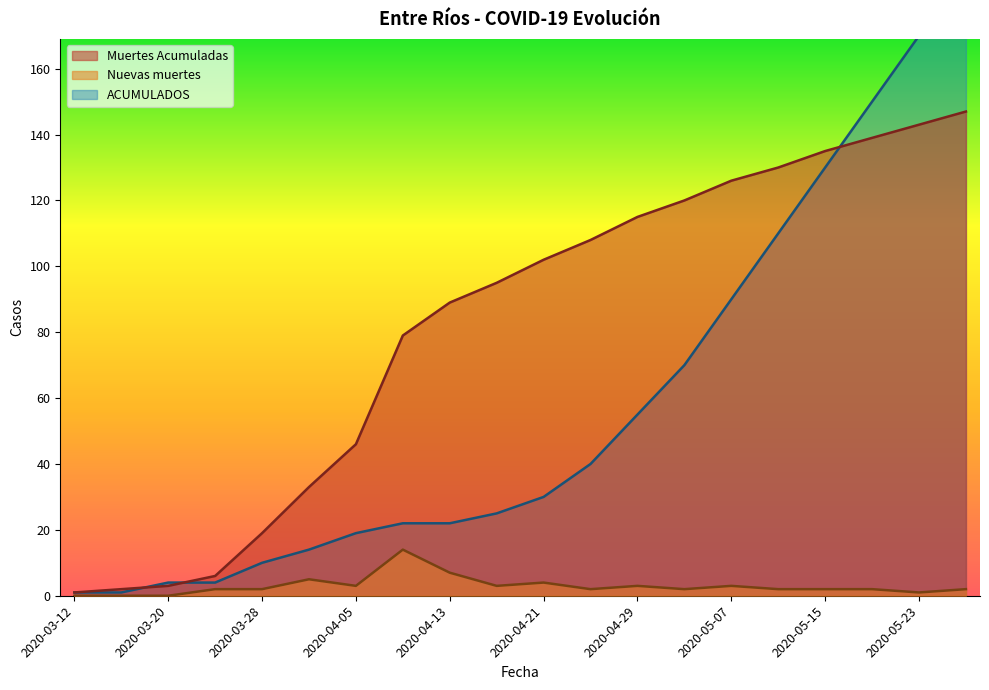

What are all the series names shown in the legend?

Muertes Acumuladas, Nuevas muertes, ACUMULADOS